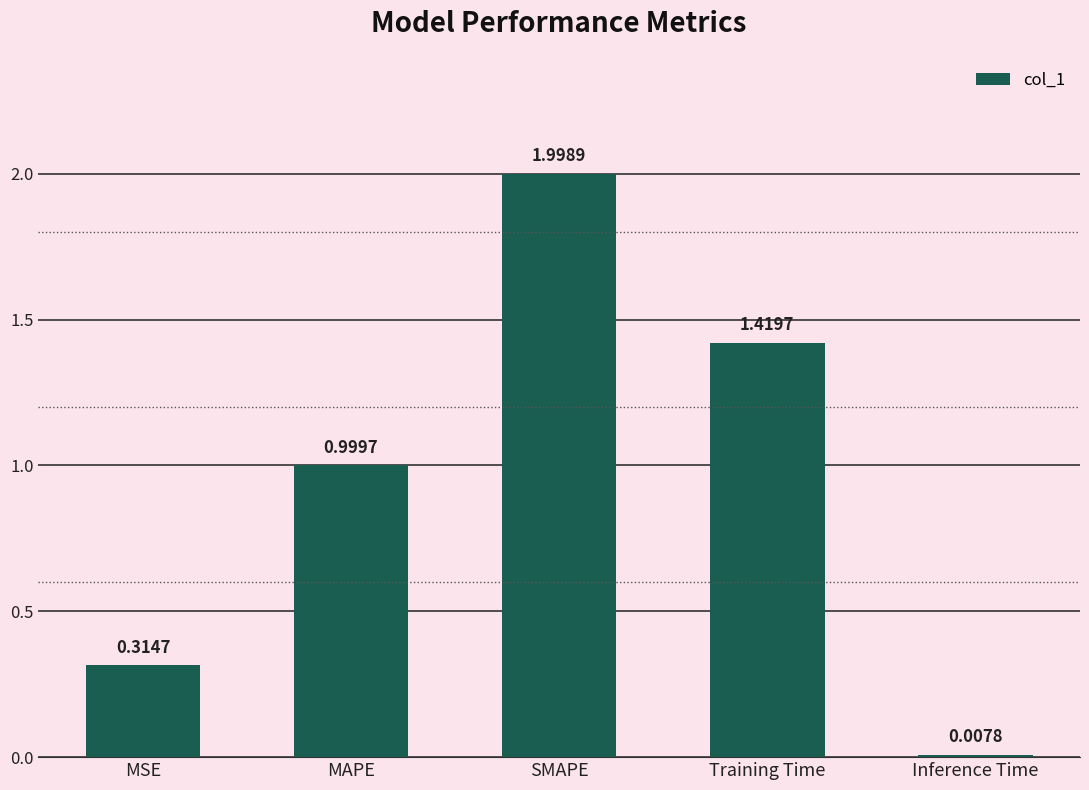

What is the difference between the maximum and minimum values?

2.0